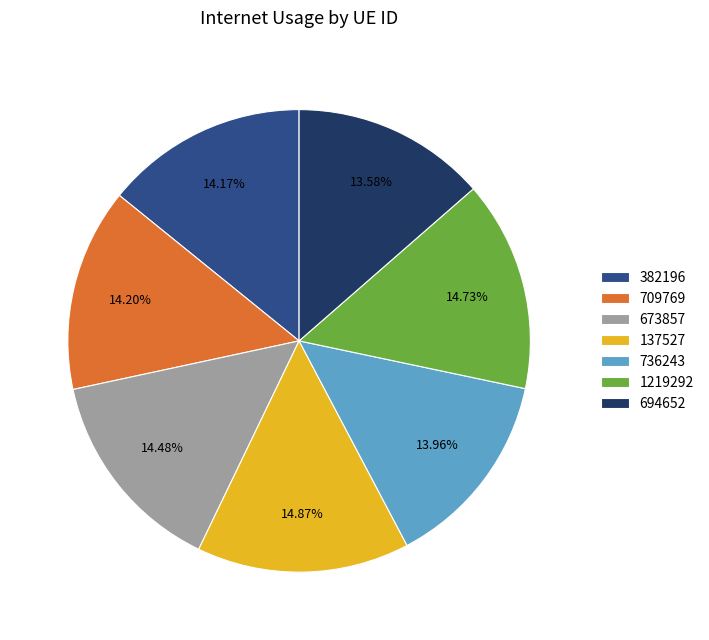

The 137527 slice represents 20% of the pie. True or false?

False